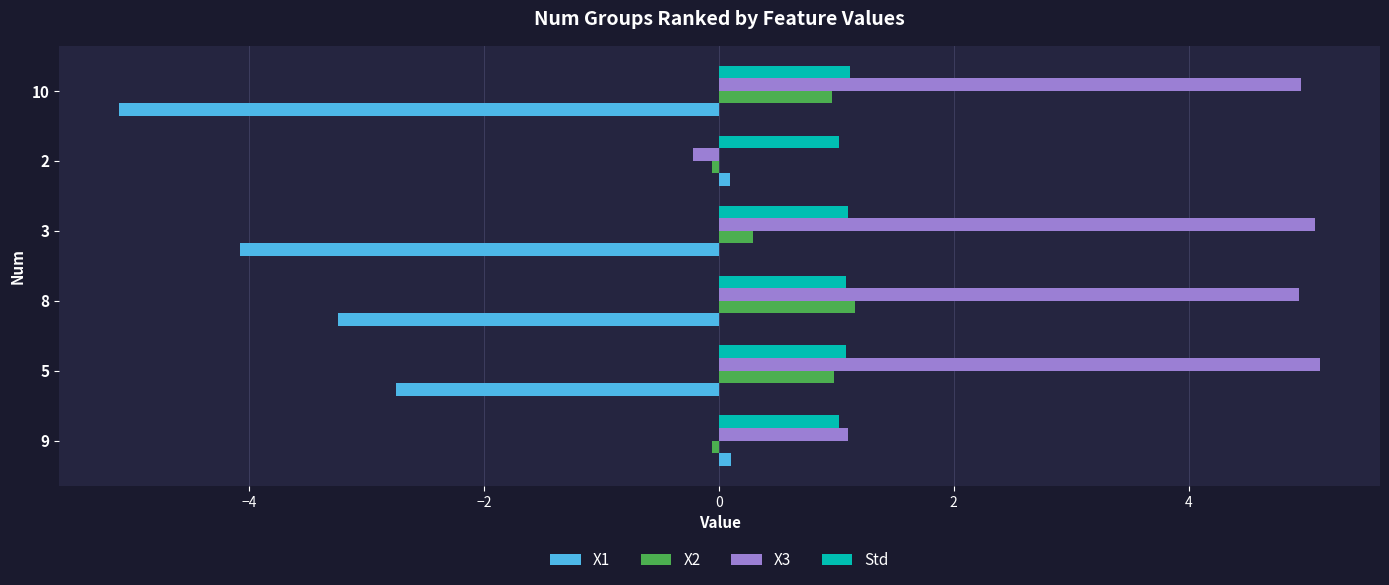

Is the value of X2 at 10 greater than the value of X1 at 10?

Yes